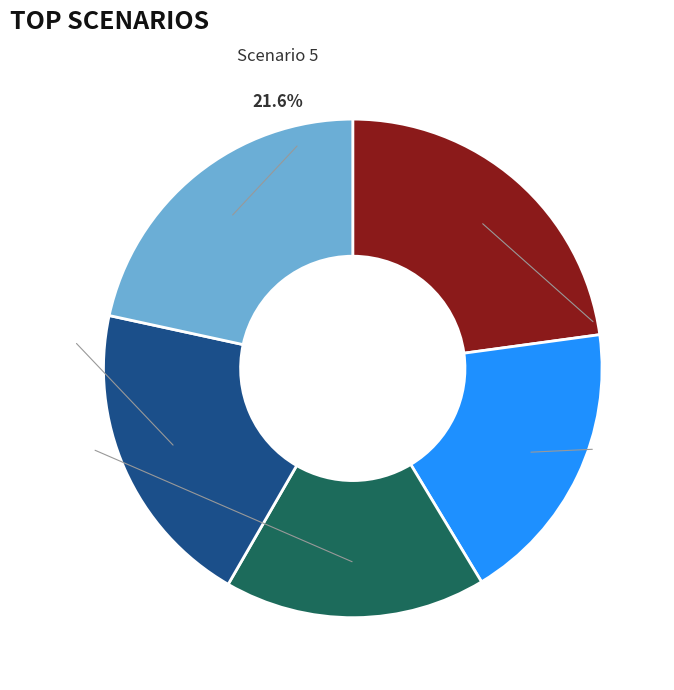

Does any single category account for the majority?

No